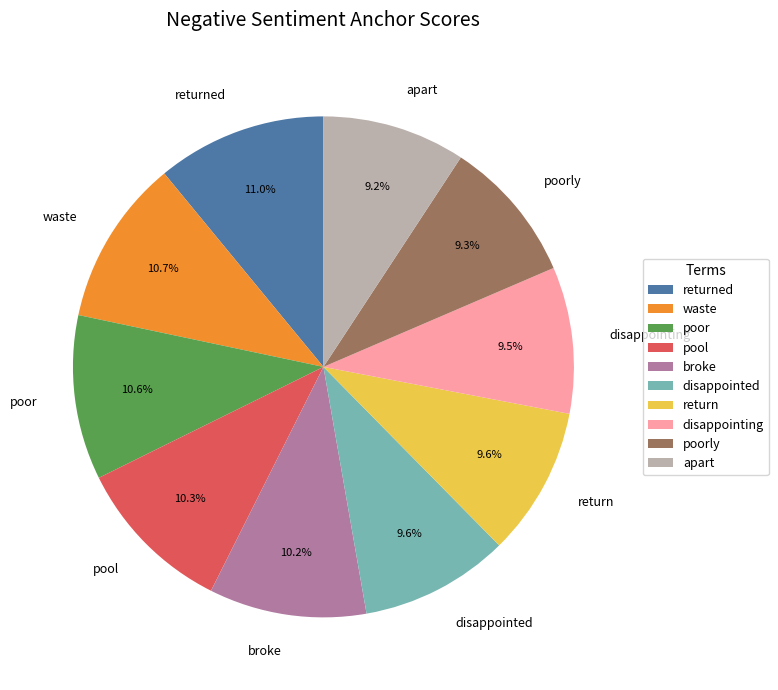

Is there any slice that represents more than half of the pie?

No